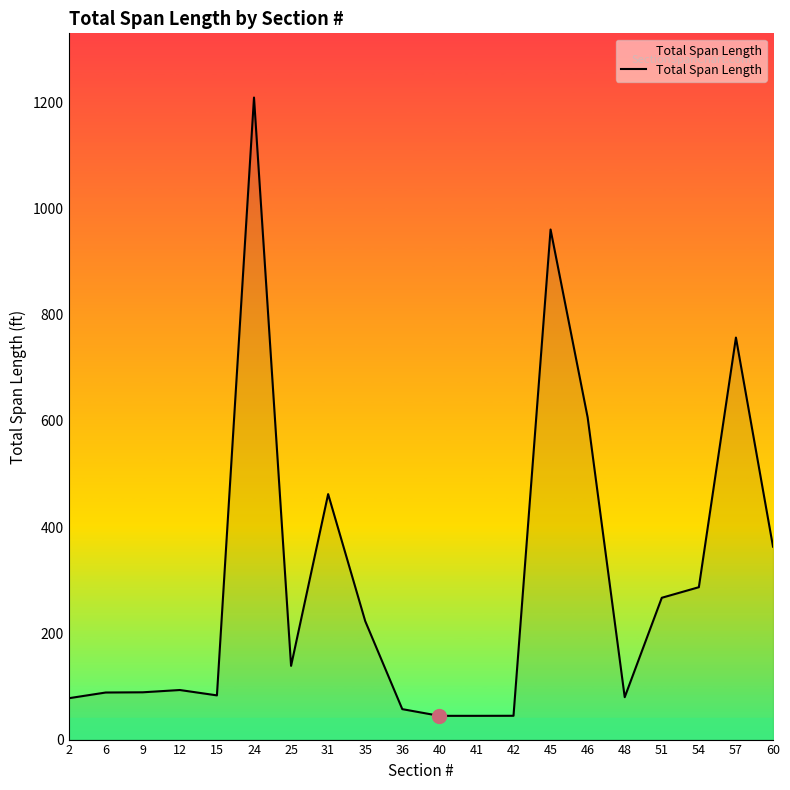

Which has a higher value, 31 or 51?

31